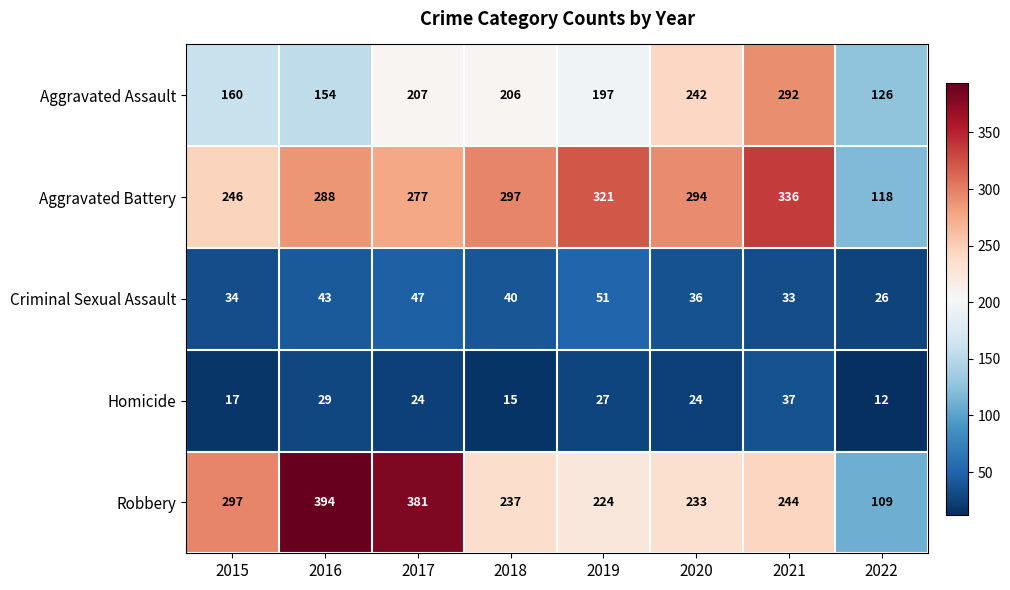

Is it true that Robbery equals 38 at 2022?

False